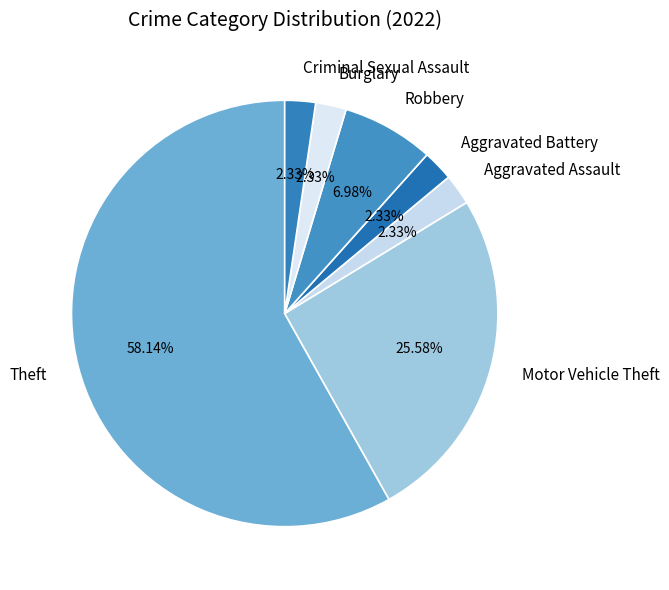

Does Motor Vehicle Theft account for over 50% of the chart?

No